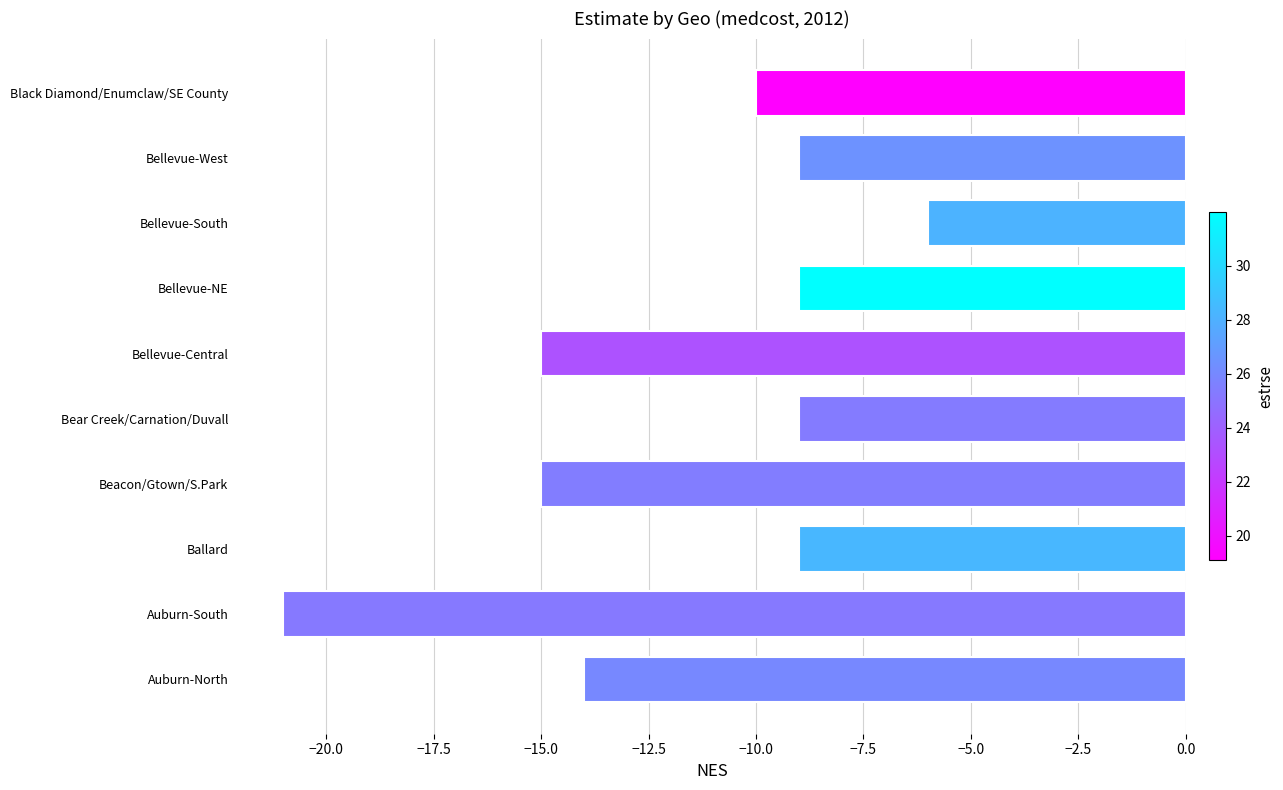

The chart shows a value of -8 at Auburn-North. True or false?

False